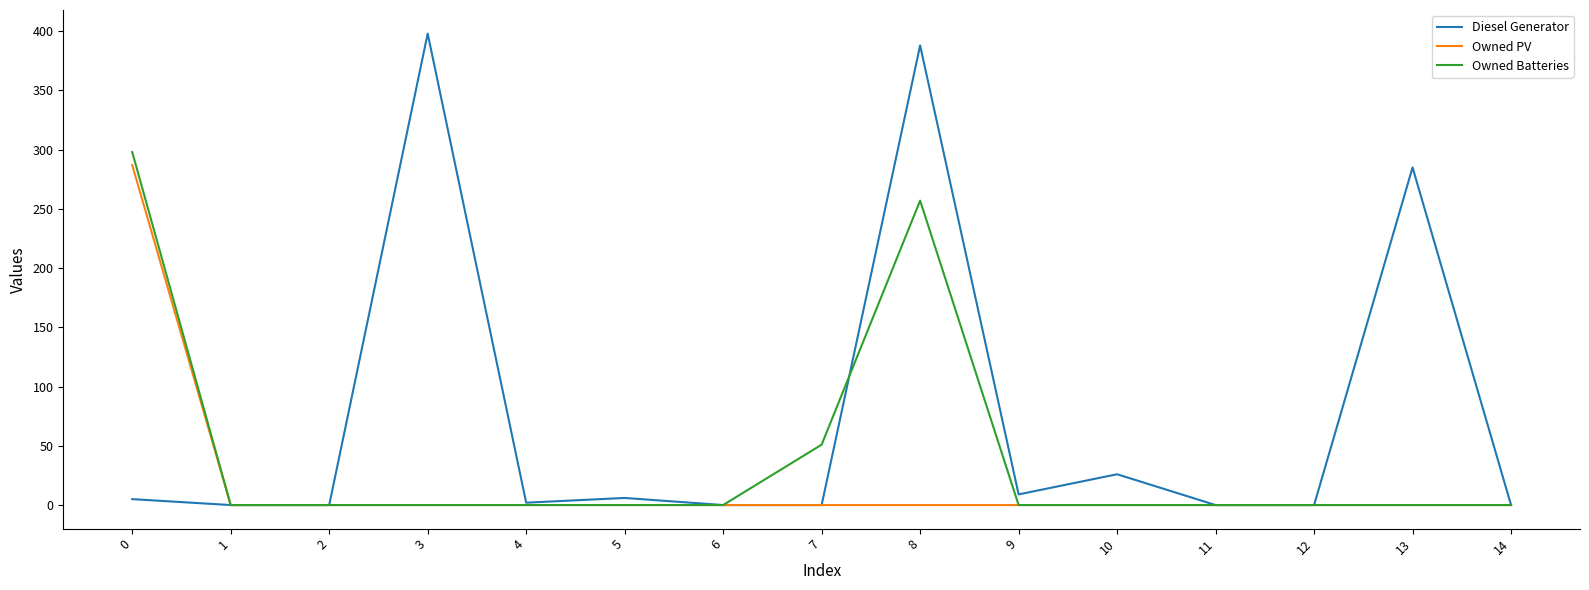

Where is Owned Batteries nearest to the value 149?

7